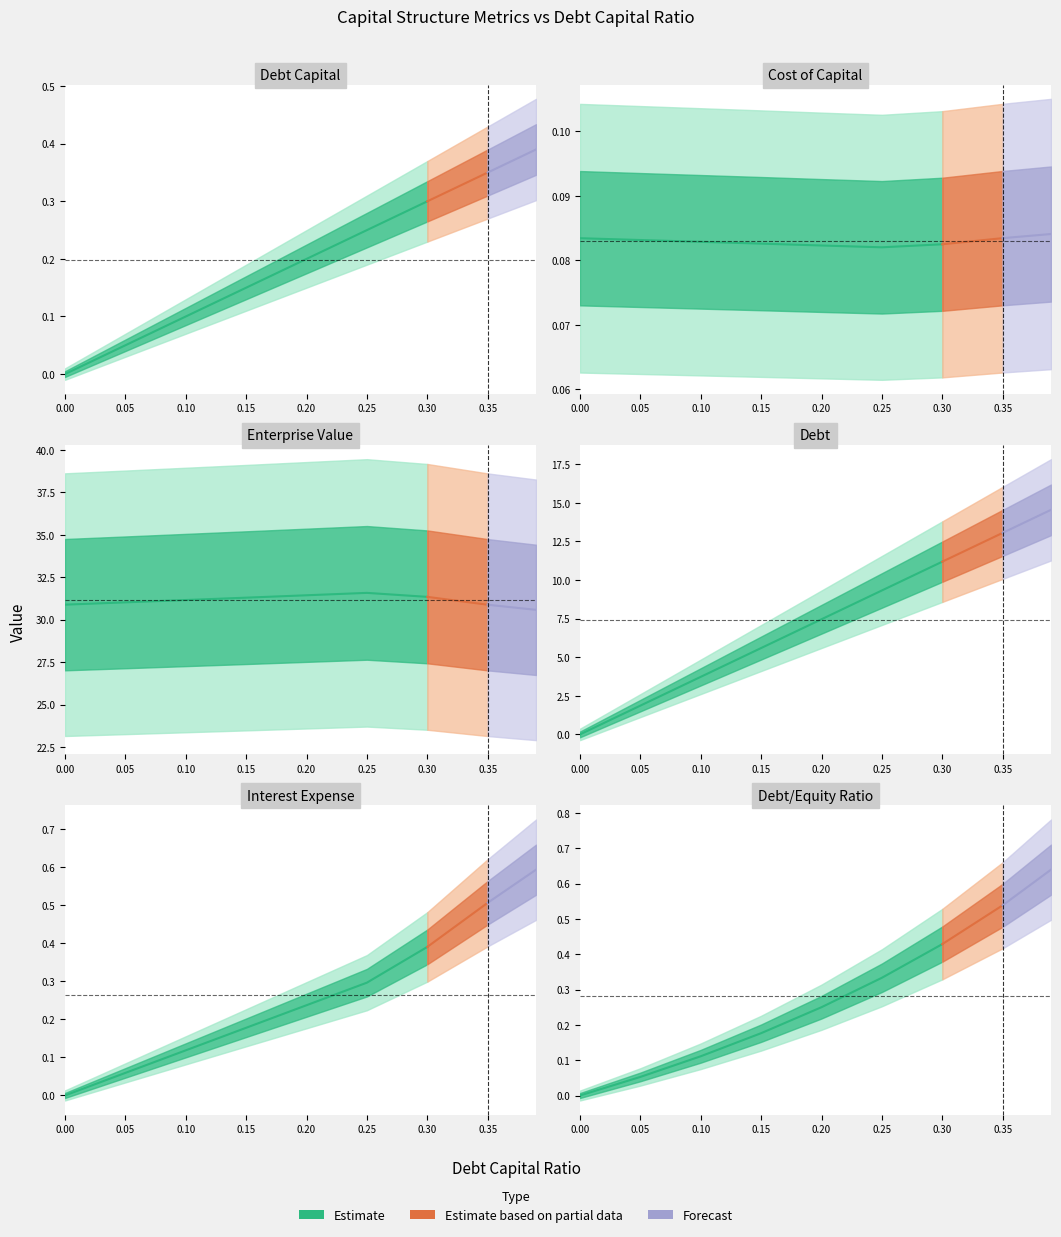

Does the chart display data point markers on the line(s)?

No